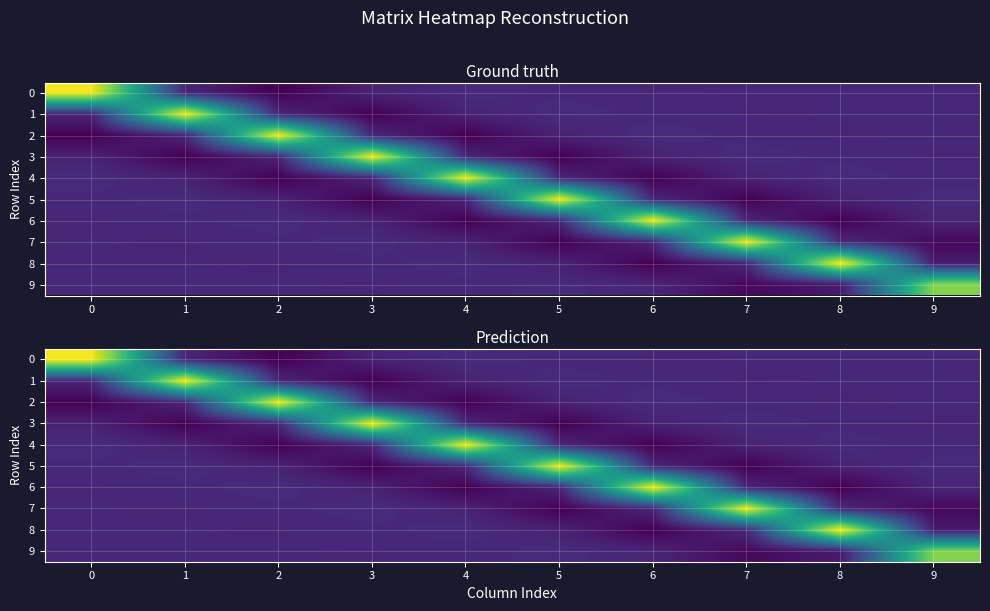

At which label does row_6 reach its minimum?

8